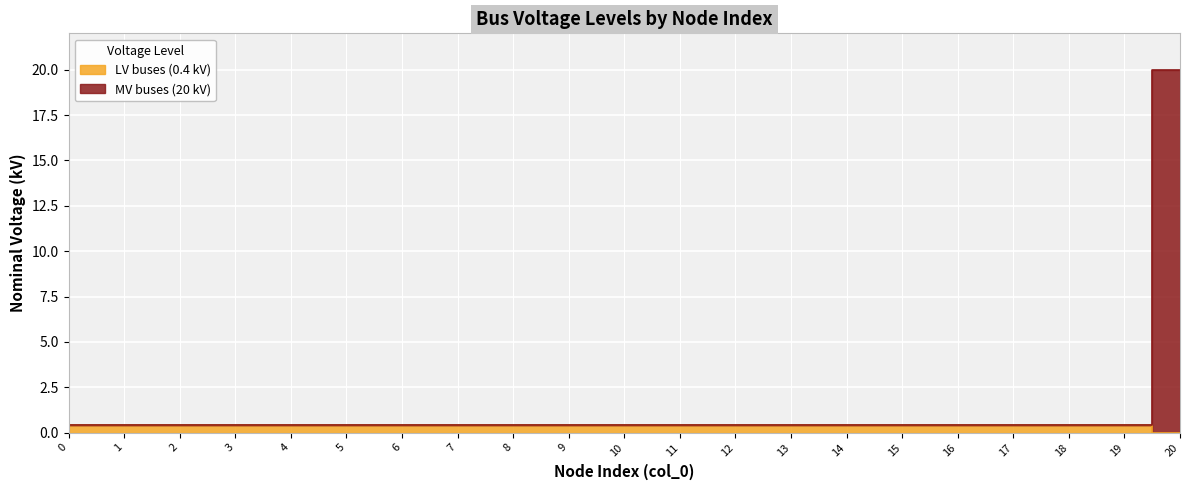

List the series in order of their overall mean, lowest first.

LV buses (0.4 kV), MV buses (20 kV)